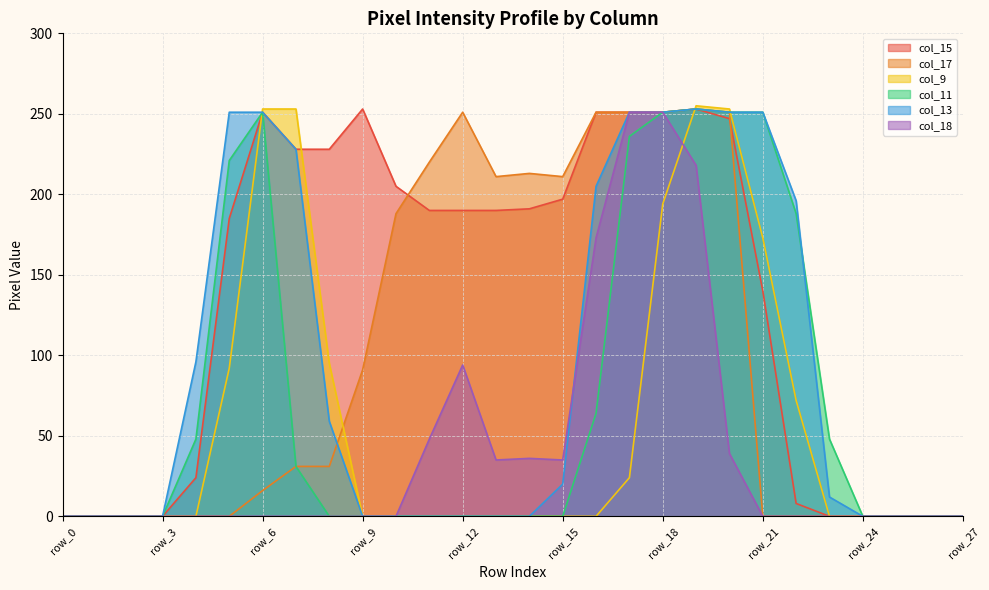

Which category has the highest value across all series?

row_19